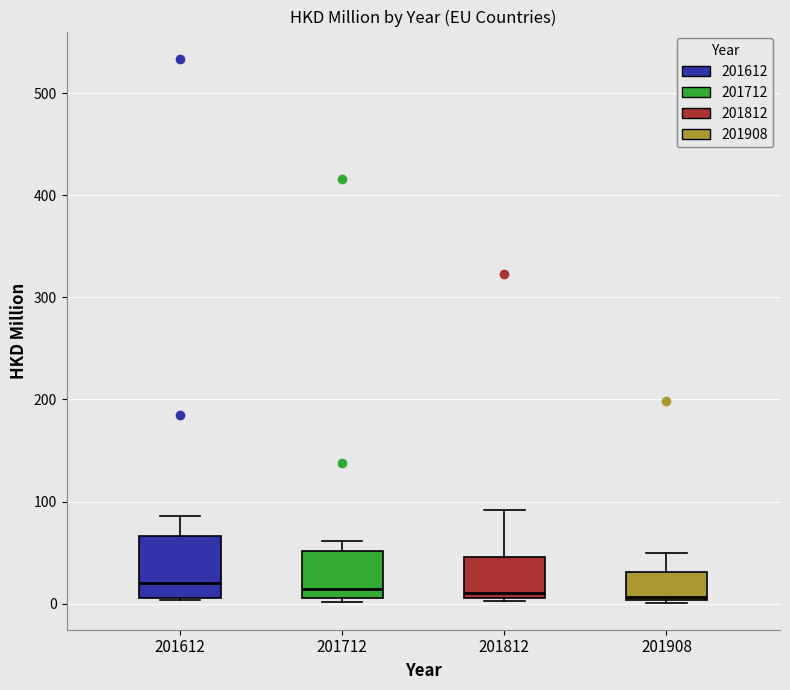

Reading left to right, transcribe this box plot: for each box, give where its median line is, the range the box spans, and where its two whiskers end, as read against the y-axis. The values are not printed on the chart, so give them approximately, as read against the axis.

201612: median 20, box 10 to 70, whiskers 0 to 90
201712: median 10 (just above the box's lower edge), box 10 to 50, whiskers 0 to 60
201812: median 10 (just above the box's lower edge), box 10 to 50, whiskers 0 to 90
201908: median 10, box 0 to 30, whiskers 0 to 50